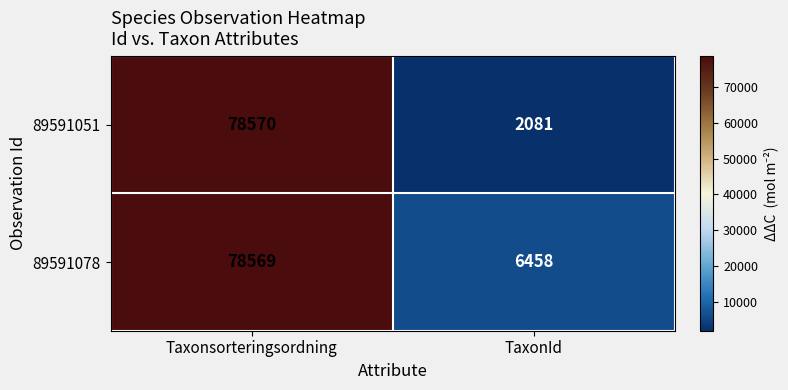

At which category is the sum across all series the highest?

Taxonsorteringsordning